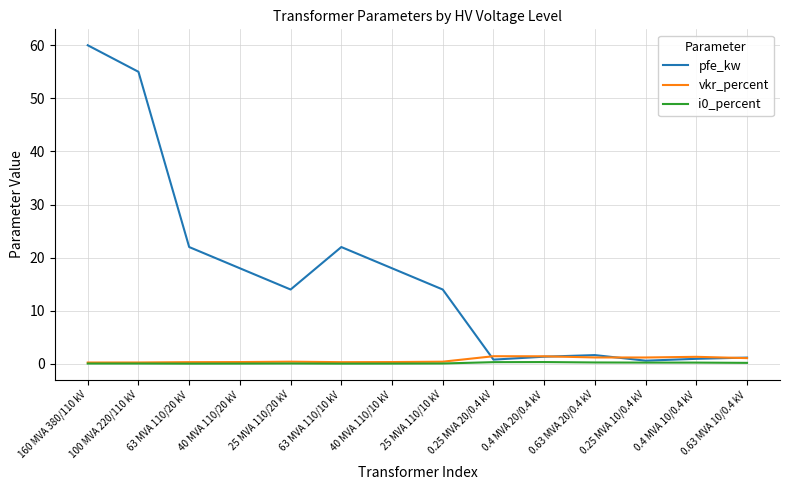

Which series has the largest range (max minus min)?

pfe_kw